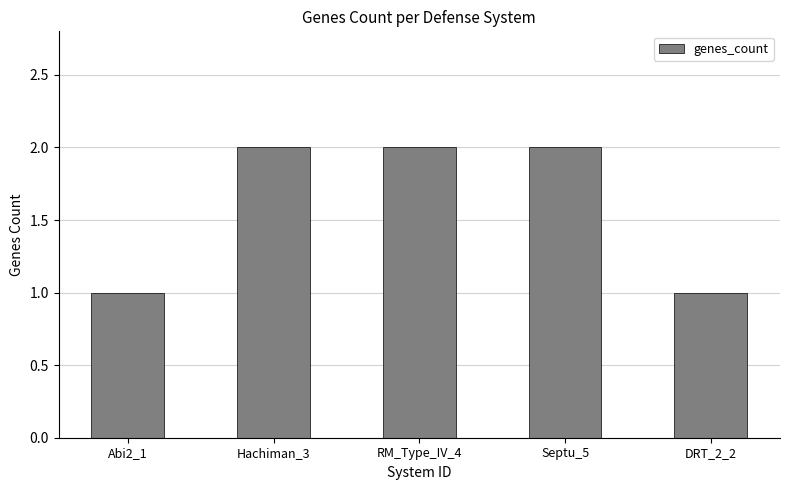

What is the sum of all values?

8